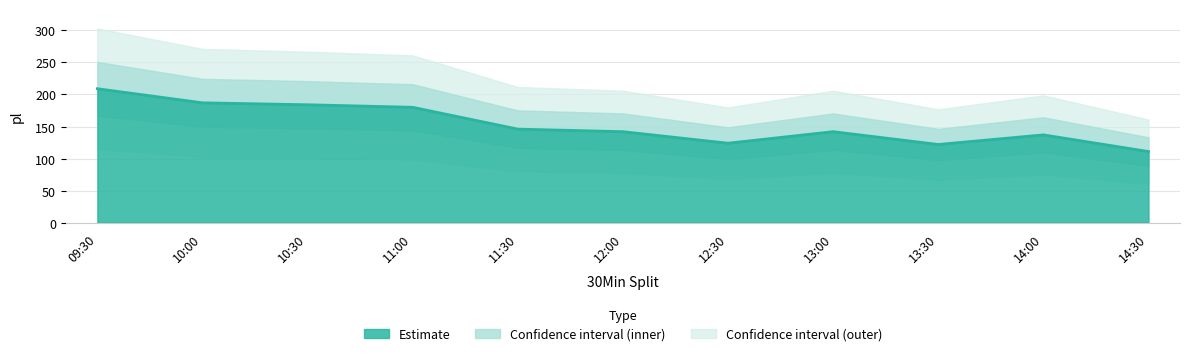

Is it true that the value at 12:00 is 142?

True